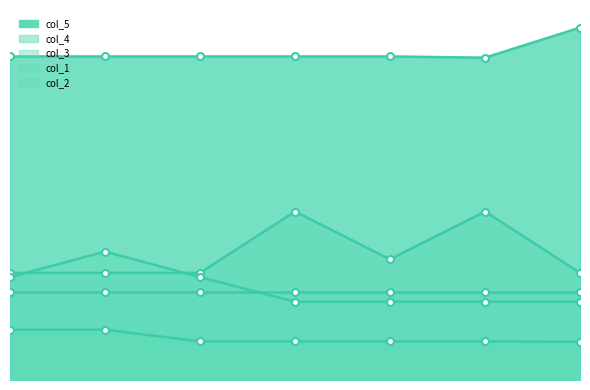

What is the approximate value of col_2 at 0?

0.3